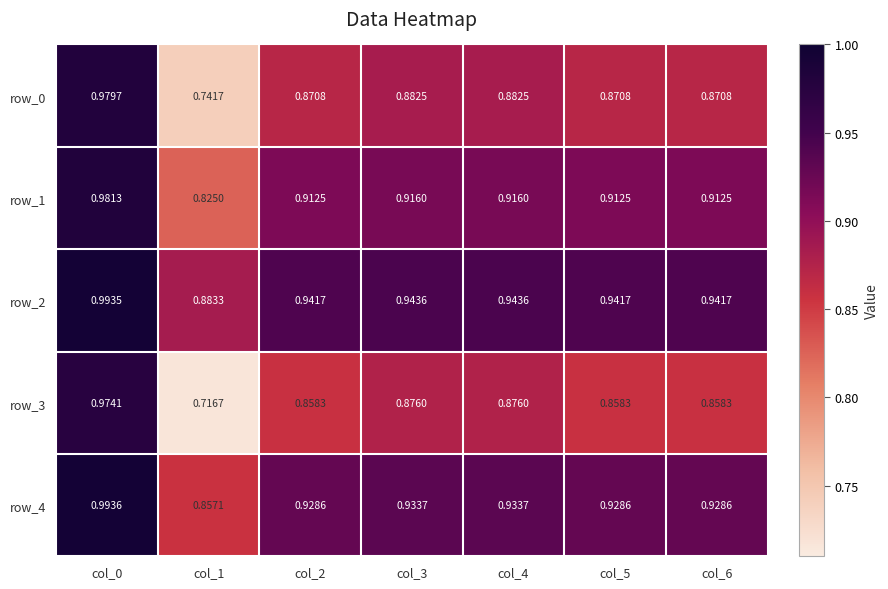

How many categories are shown in the chart?

7